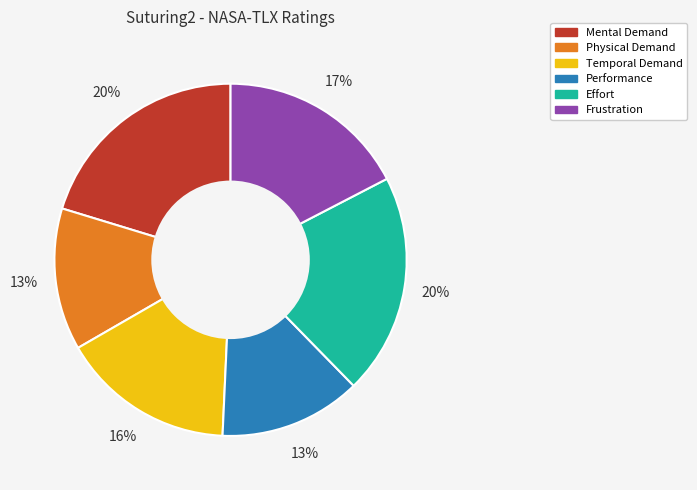

Approximately how many times larger is the value at Frustration compared to Performance?

1.3